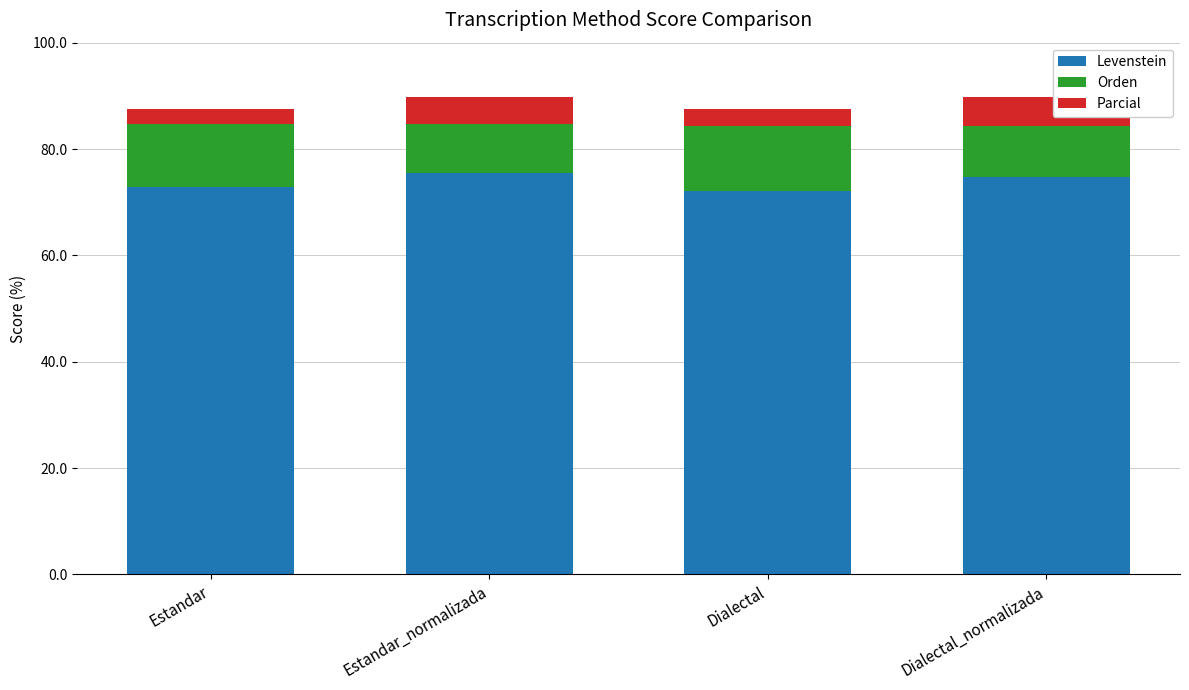

How many data points in Levenstein are above 74?

2